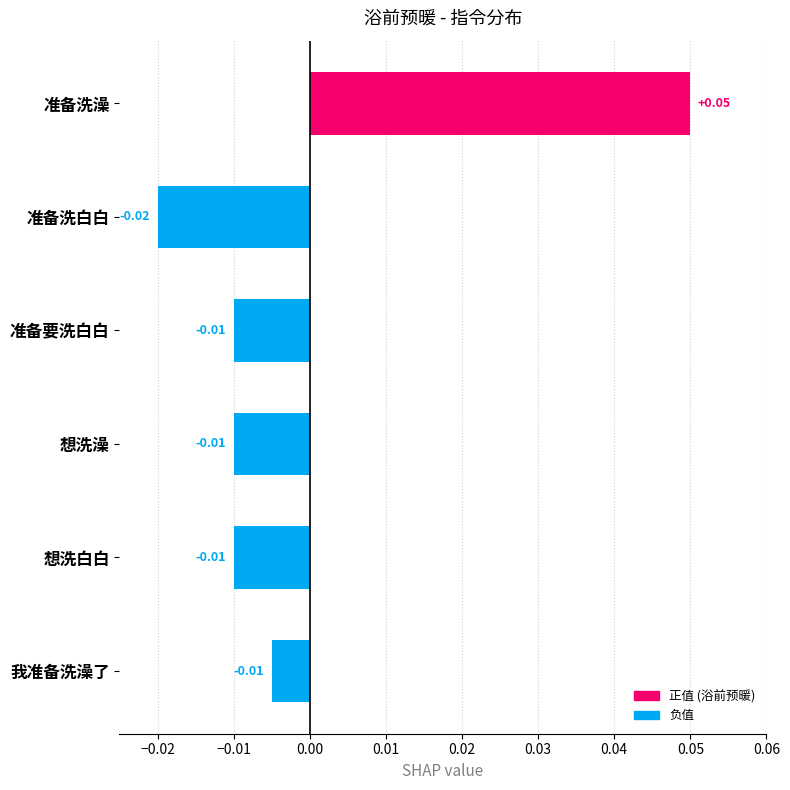

Which category has the lowest value across all series?

准备洗白白